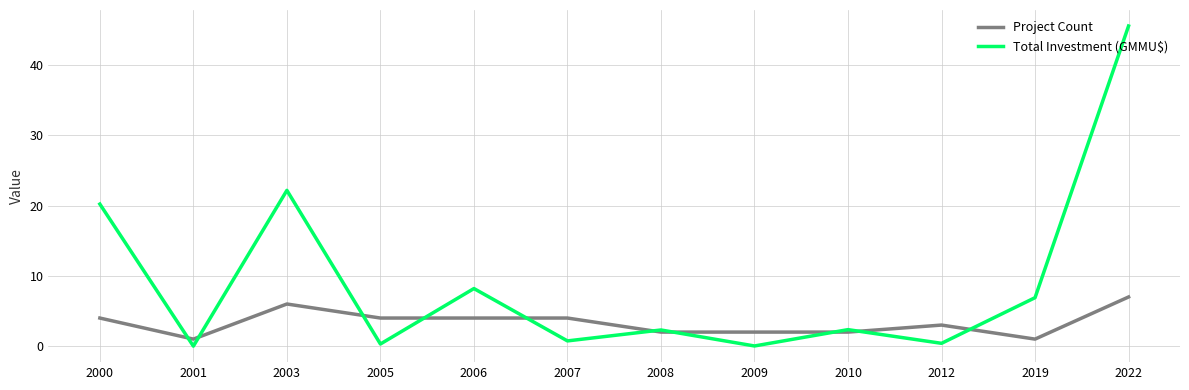

True or false: Total Investment (GMMU$) and Project Count cross at least once.

True